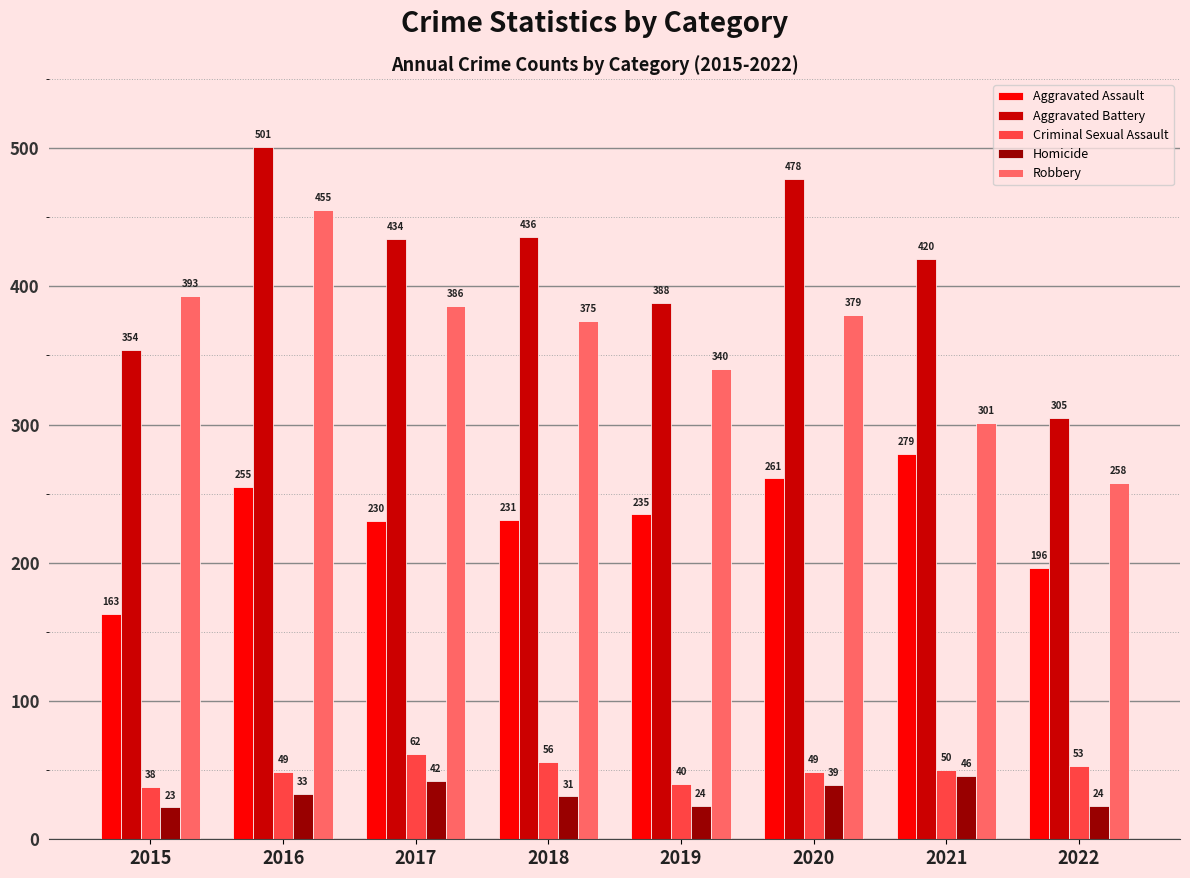

At which label is Homicide closest to 34?

2016